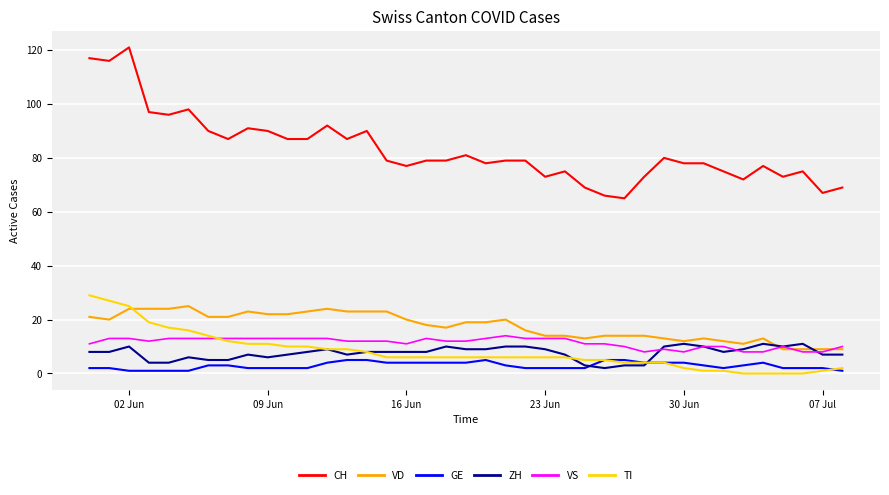

Which series has the widest spread of values?

CH